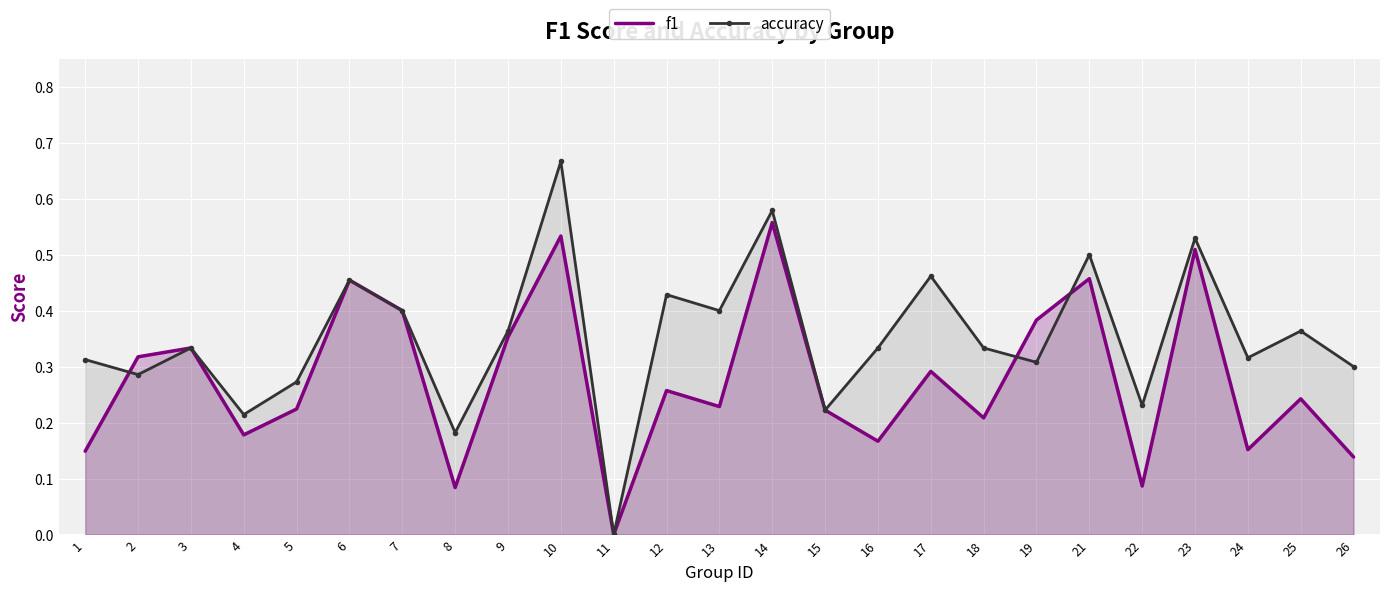

What are all the series names shown in the legend?

f1, accuracy